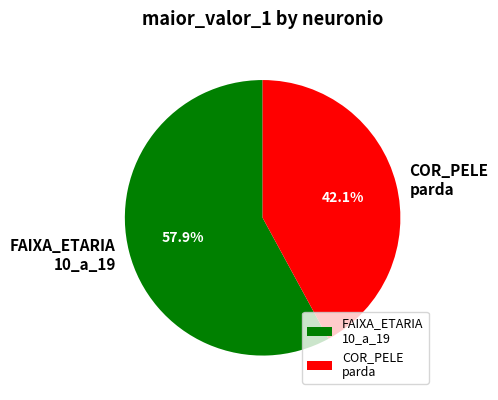

Combined, what portion of the pie is FAIXA_ETARIA 10_a_19 and COR_PELE parda?

100.0%